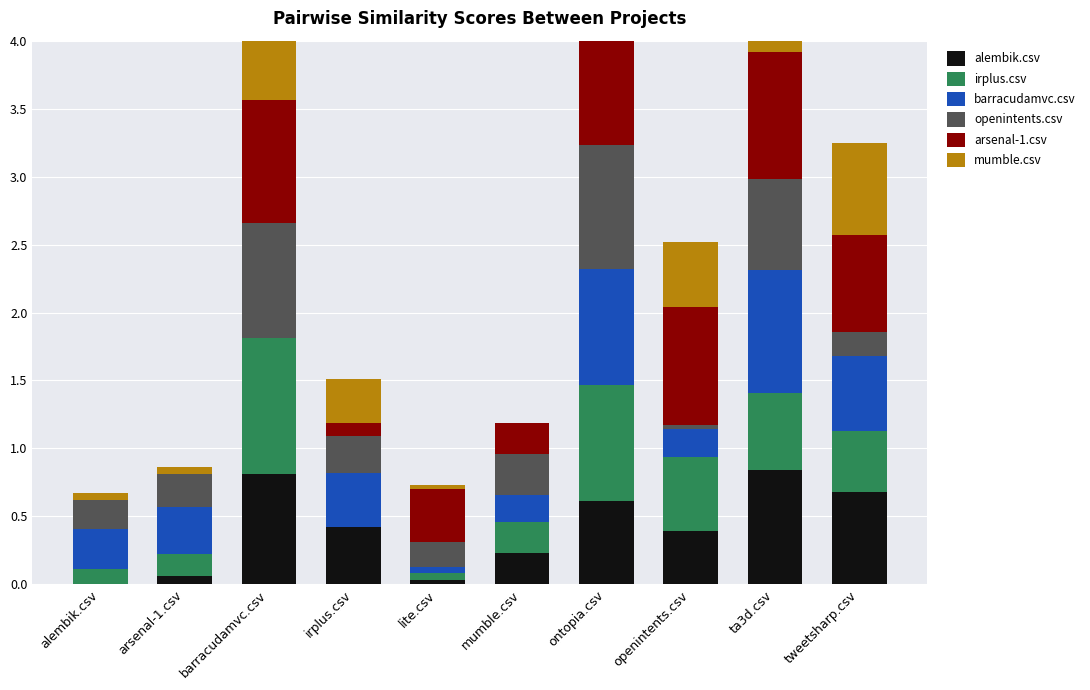

At which label does irplus.csv reach its peak?

barracudamvc.csv